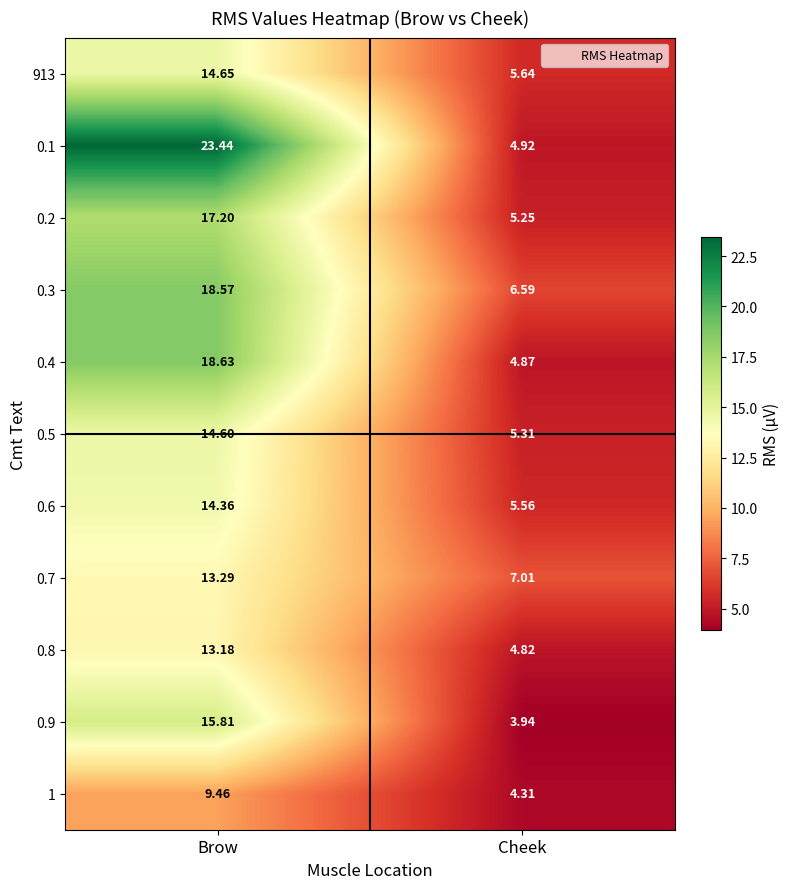

At which label does 0.7 reach its minimum?

Cheek